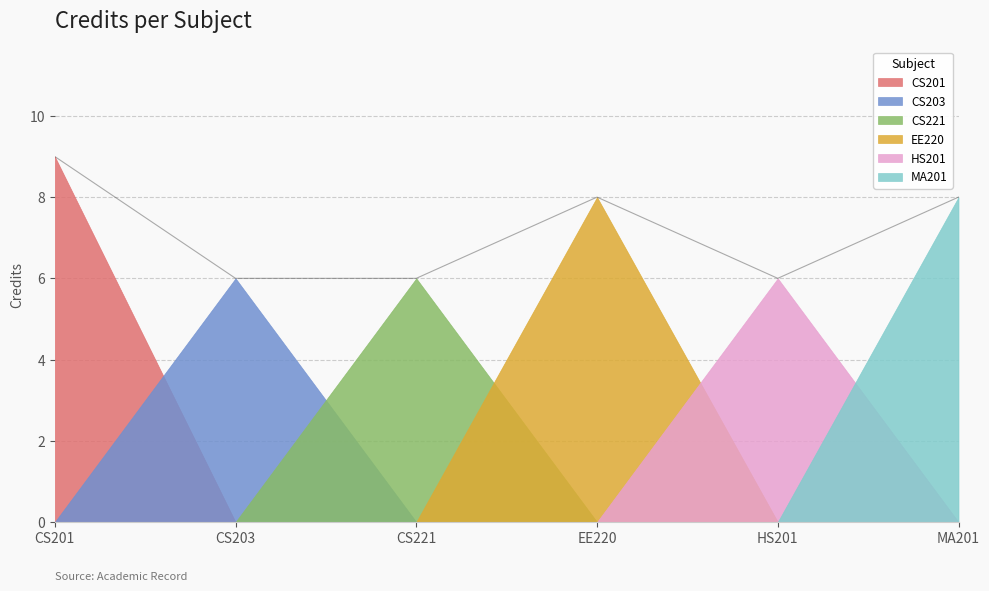

Between MA201 and EE220, which is larger?

MA201